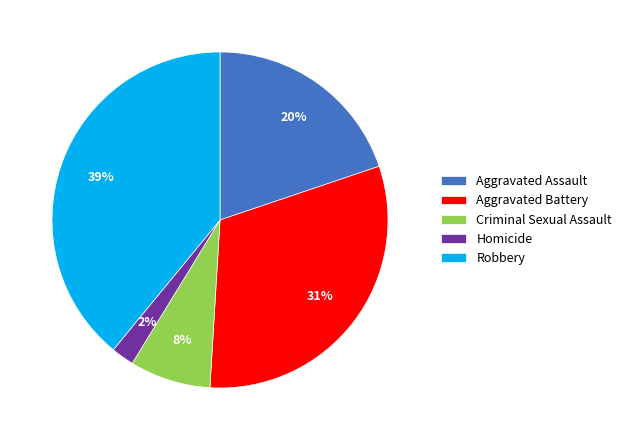

To the nearest percent, what percentage of the pie is Homicide?

2%